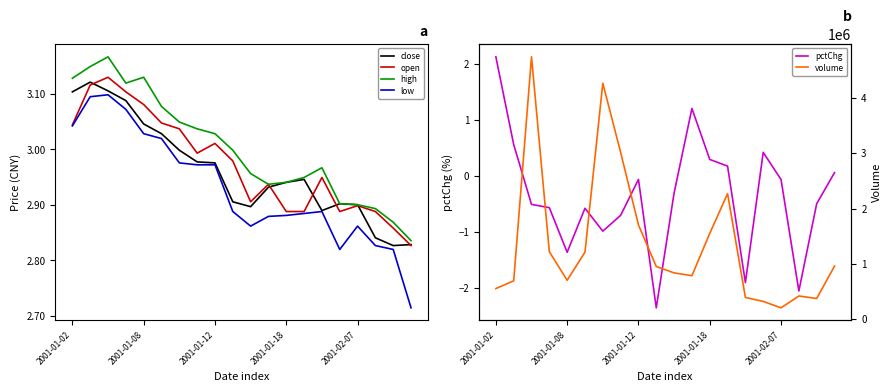

At 19, list the series in order from smallest to largest.

pctChg, low, open, close, high, volume